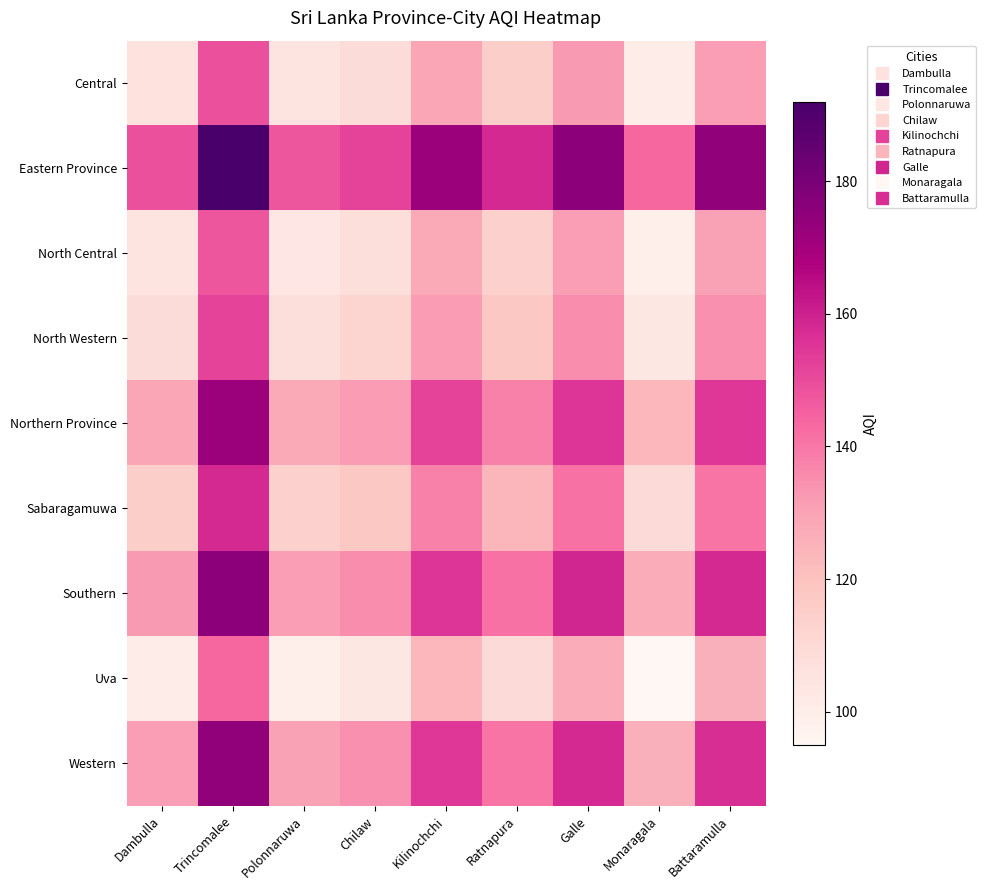

What is the maximum value shown in the chart?

192.0